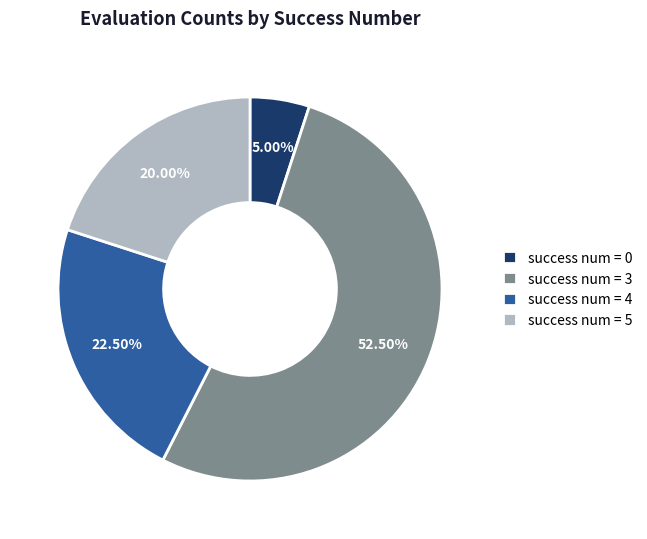

How many segments does this pie chart have?

4